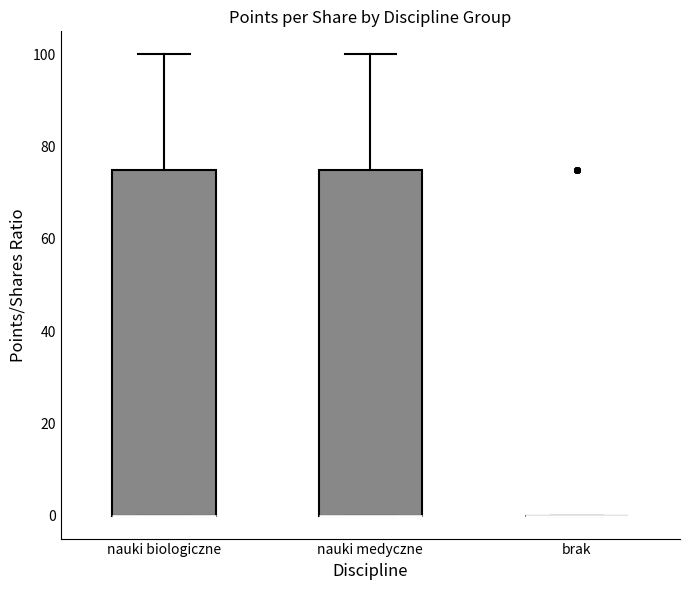

Reading left to right, transcribe this box plot: for each box, give where its median line is, the range the box spans, and where its two whiskers end, as read against the y-axis. The values are not printed on the chart, so give them approximately, as read against the axis.

nauki biologiczne: median 0 (drawn on the box's lower edge), box 0 to 76, whiskers 0 to 100
nauki medyczne: median 0 (drawn on the box's lower edge), box 0 to 76, whiskers 0 to 100
brak: box collapsed to a line at 0, whiskers 0 to 0